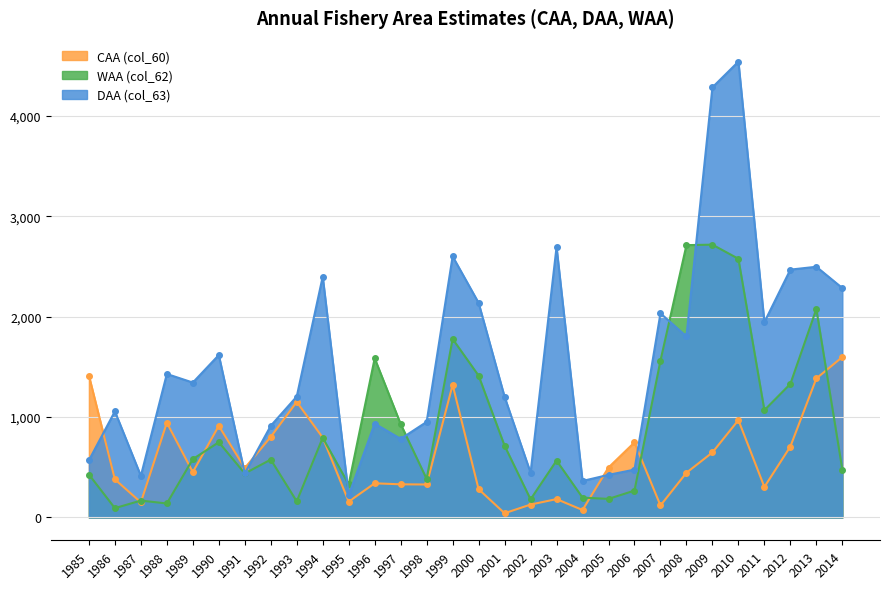

Where is CAA (col_60) nearest to the value 820?

1992